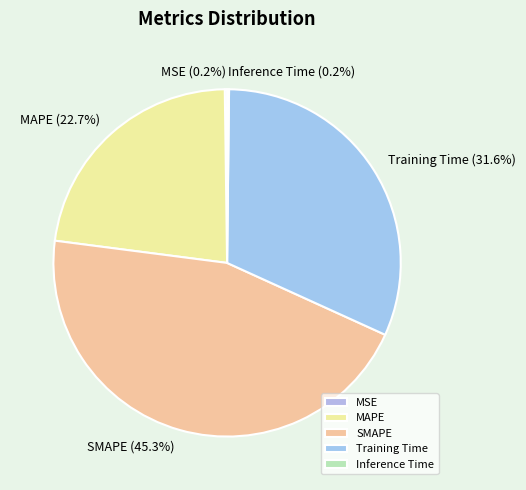

Which slice is the largest?

SMAPE